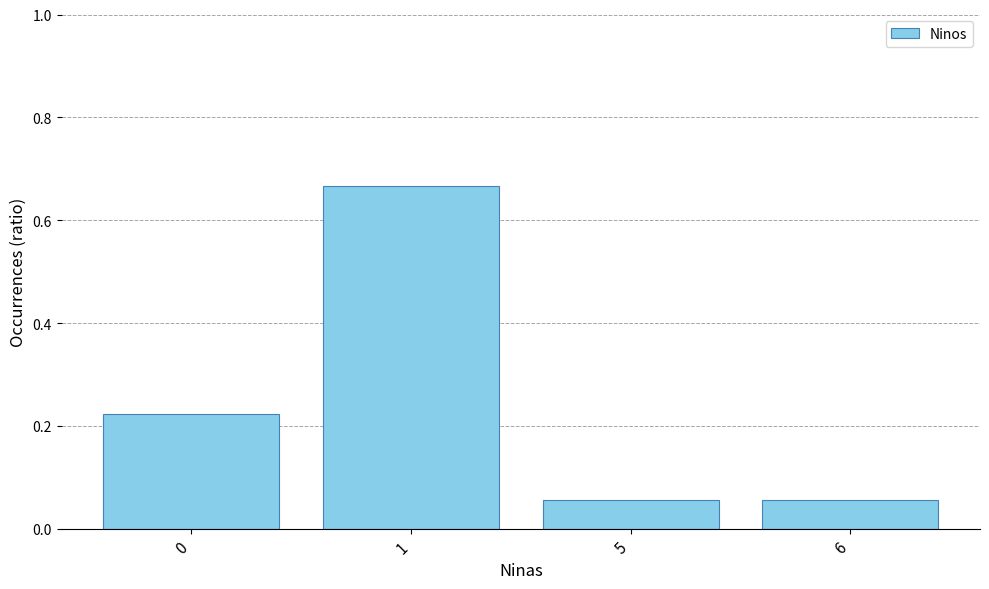

The value at 0 is 0.1. True or false?

False